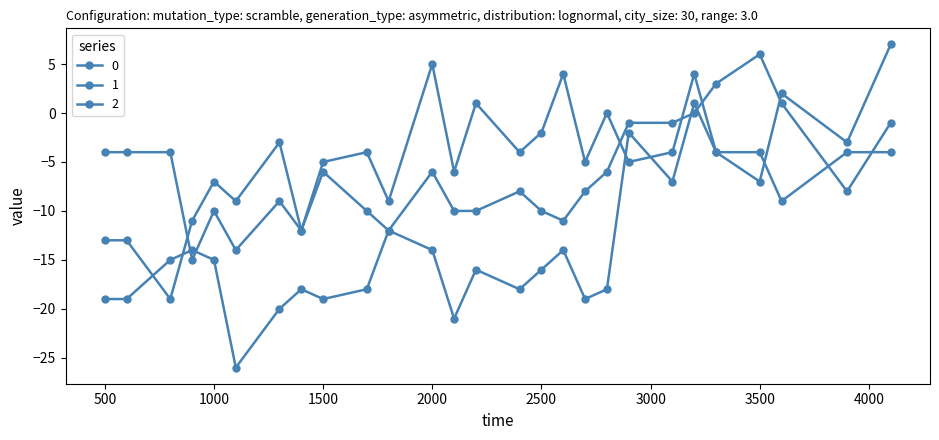

At which category does 2 reach its first local peak?

1000